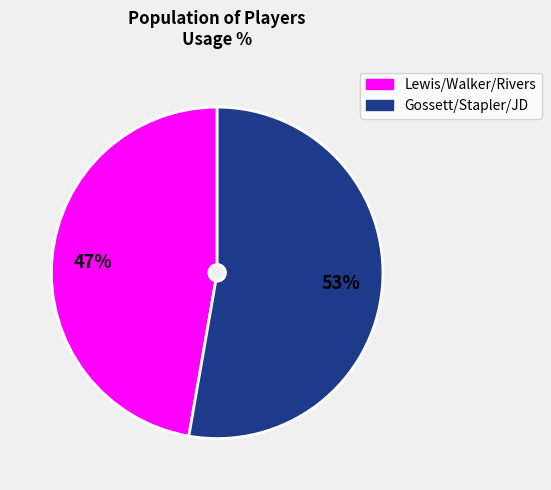

To the nearest percent, what is the average slice percentage?

50%